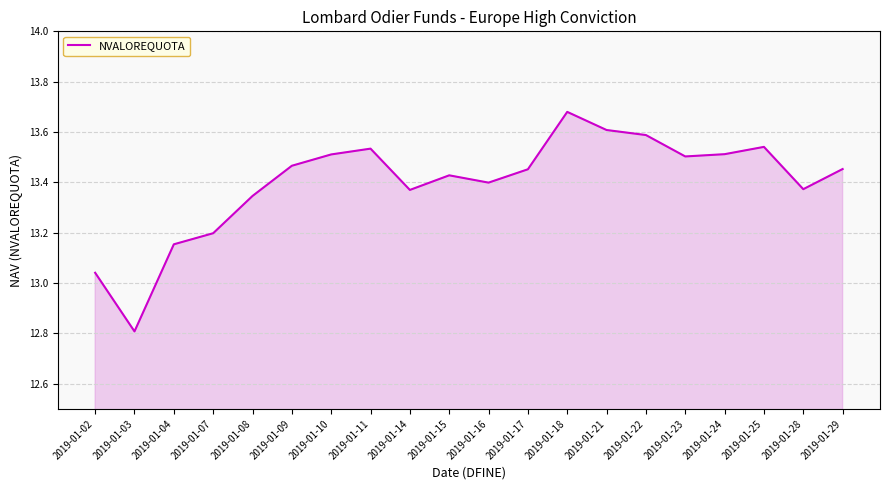

What is the minimum value shown in the chart?

12.8